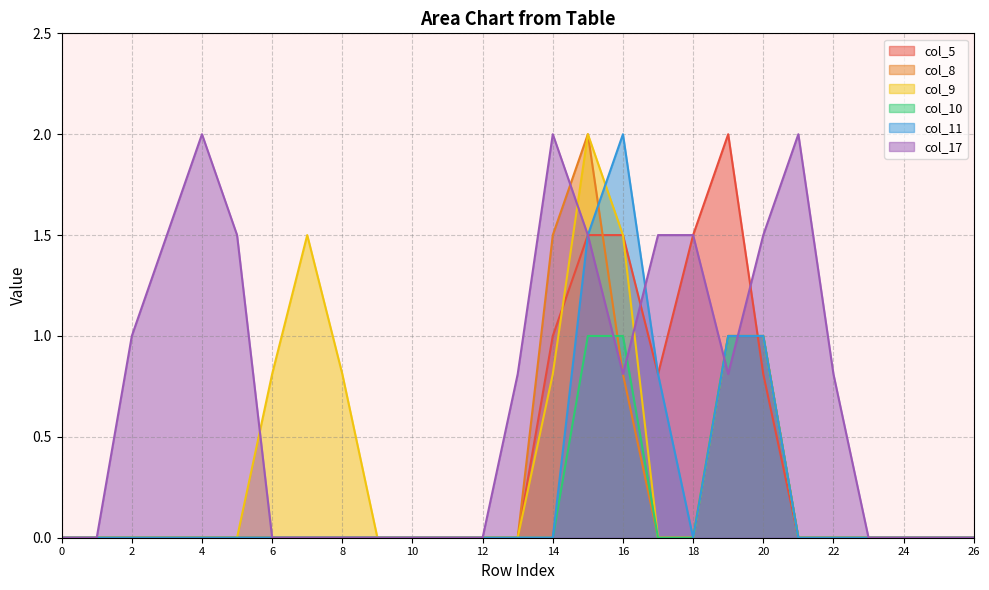

How many distinct data groups are displayed?

6